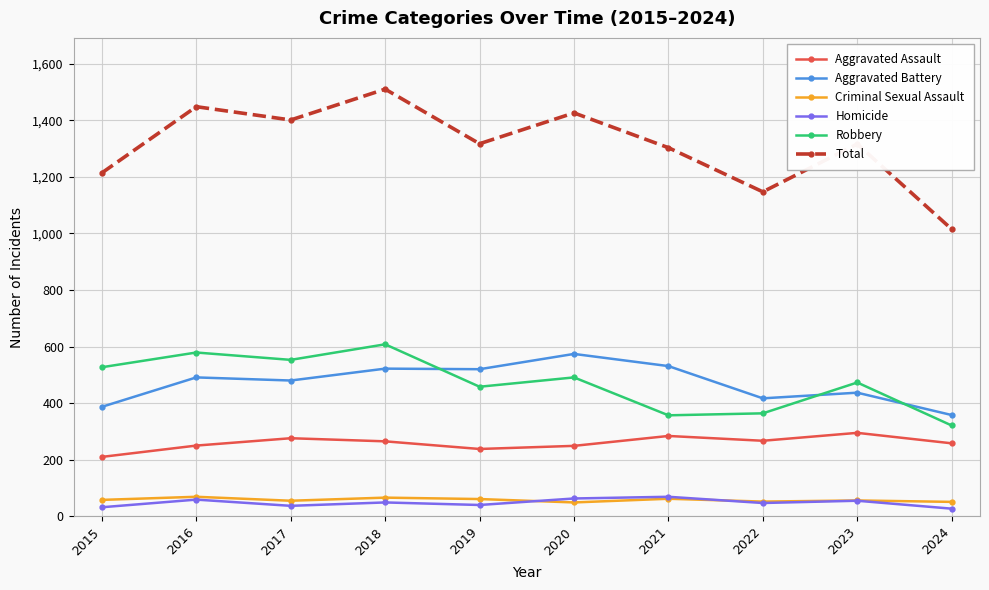

At which category does Total reach its first local valley?

2017